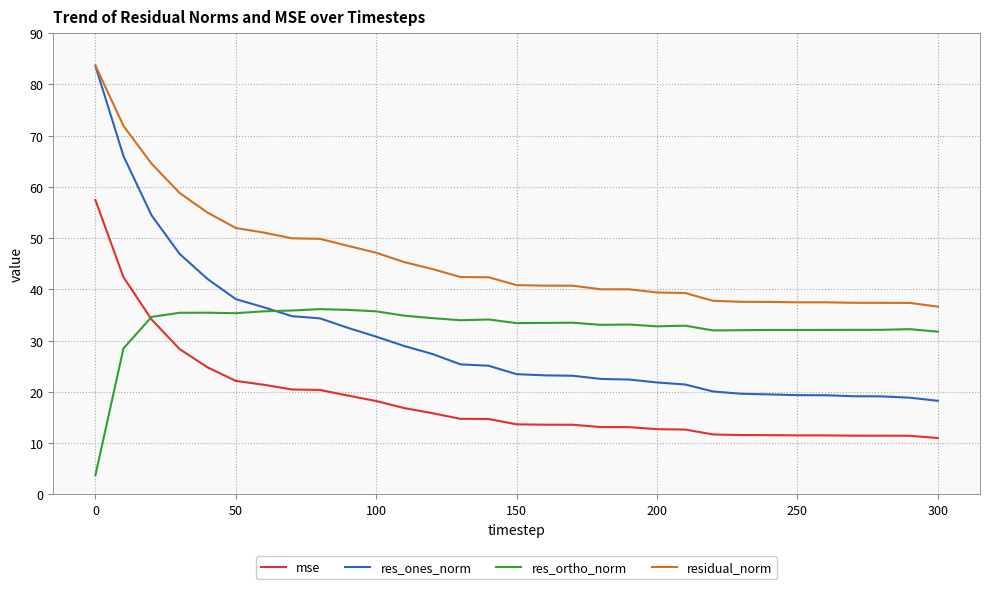

True or false: mse and residual_norm intersect in this chart.

False